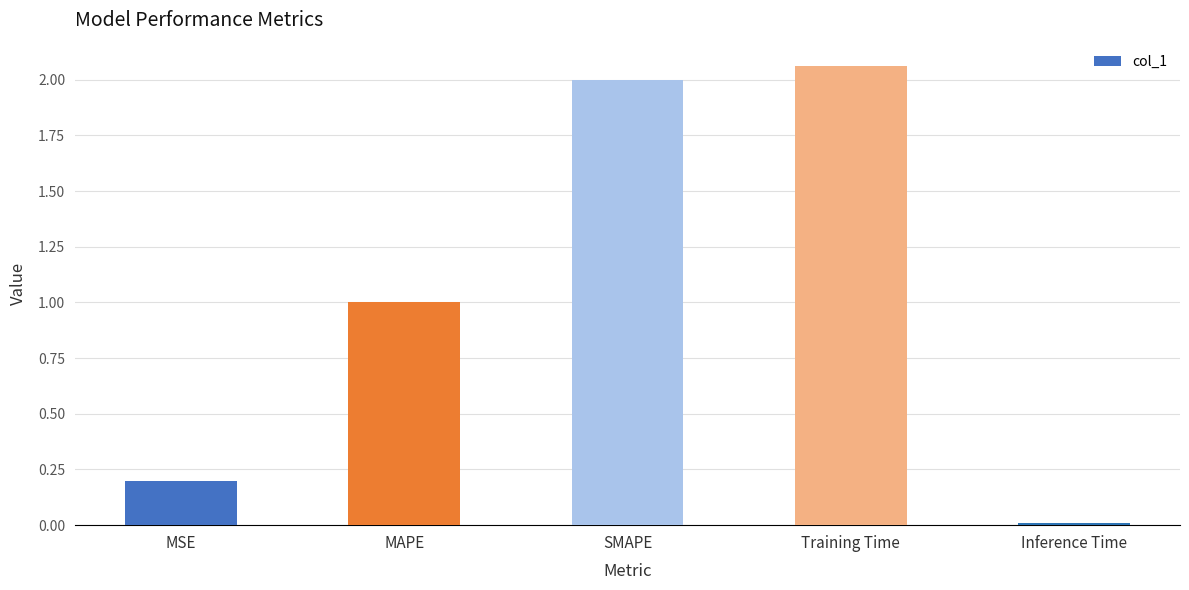

True or false: the data shows 0.9 at SMAPE.

False